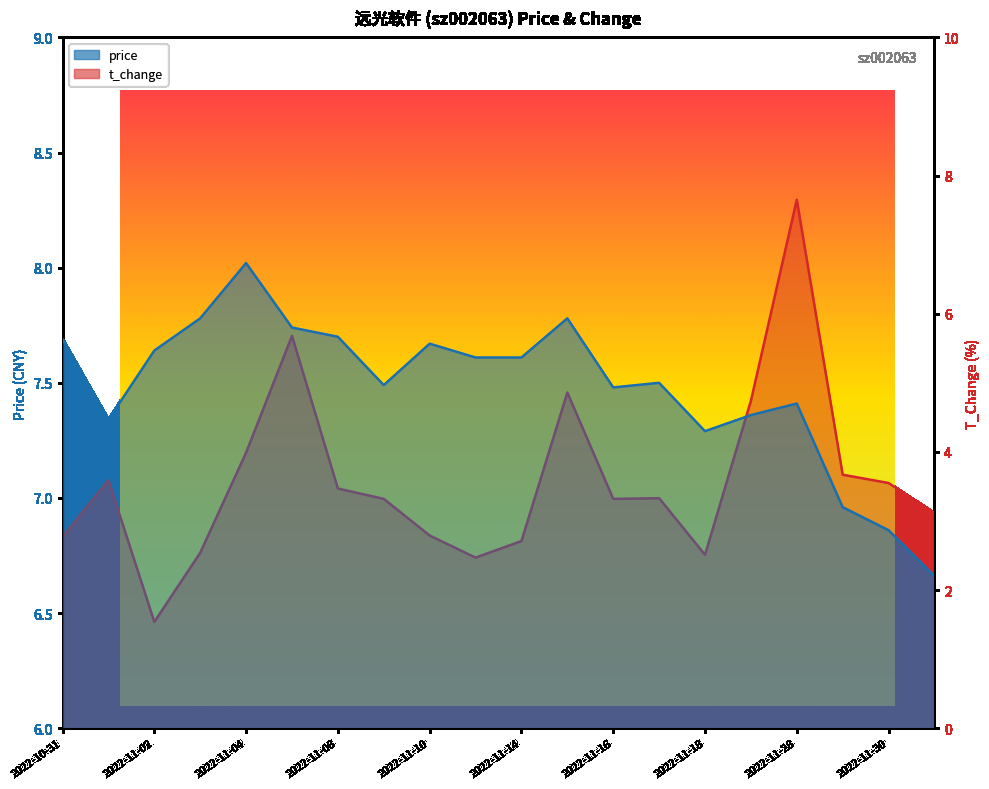

At which category does price reach its first local peak?

2022-11-04